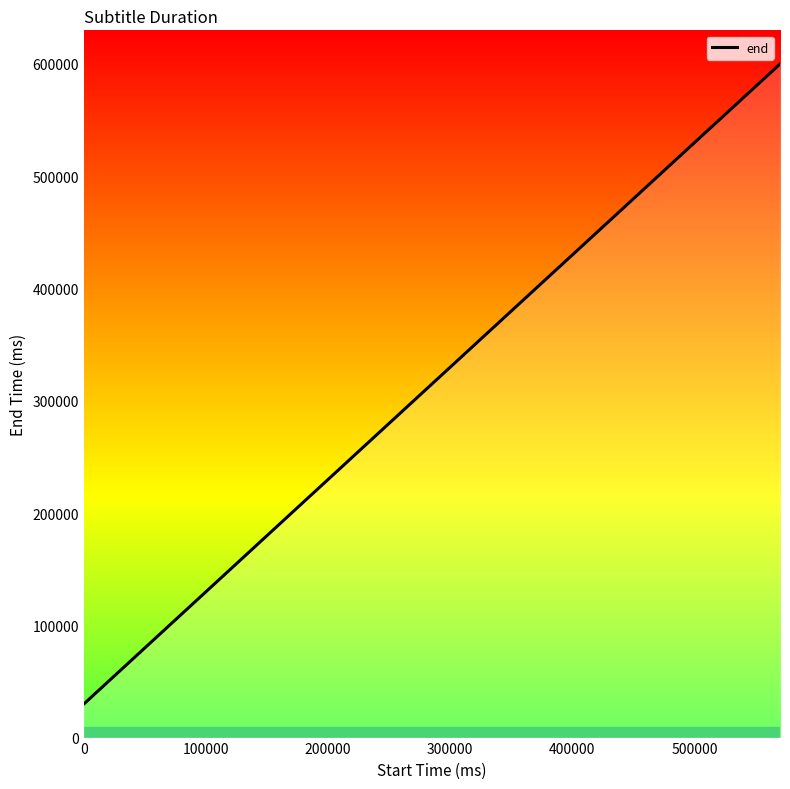

What is the difference between the maximum and minimum values?

570000